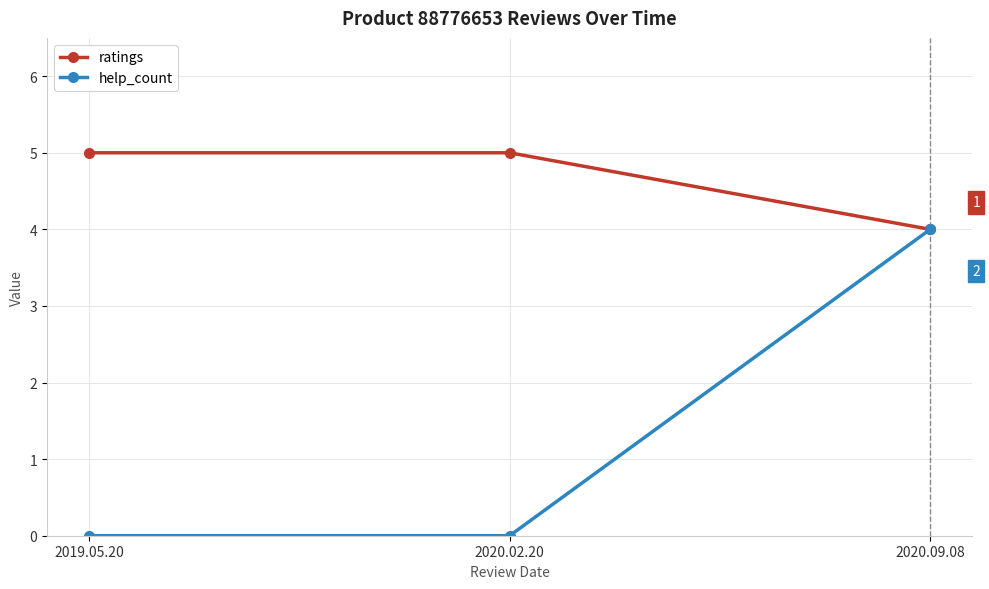

What is the label of the 1st point from the right?

2020.09.08